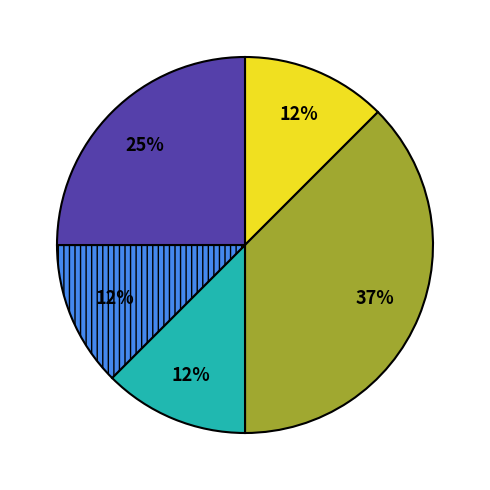

How many segments does this pie chart have?

5